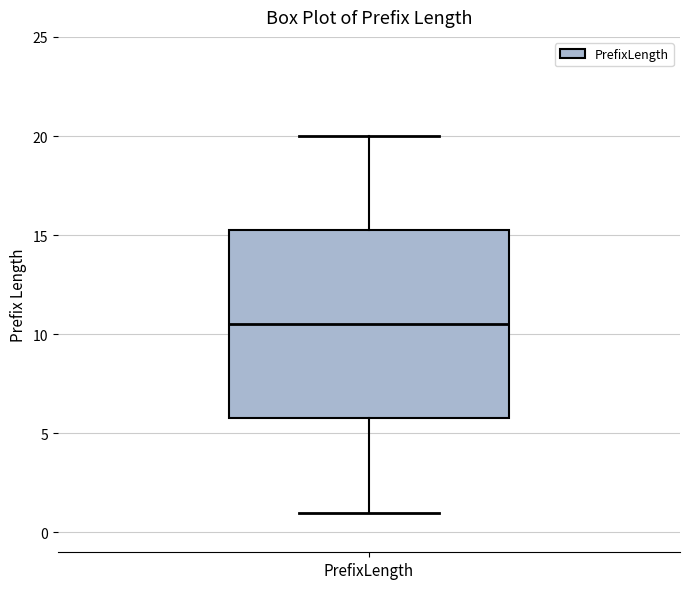

Transcribe this box plot: give where the median line is, the range the box spans, and where the two whiskers end, as read against the y-axis. The values are not printed on the chart, so give them approximately, as read against the axis.

median 10.5, box 6.0 to 15.5, whiskers 1.0 to 20.0